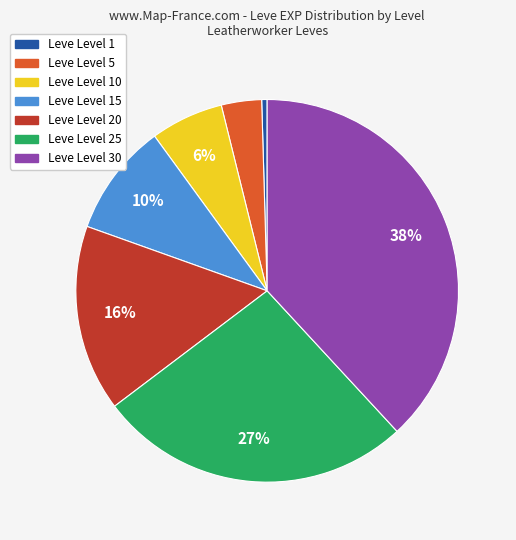

How many segments does this pie chart have?

7